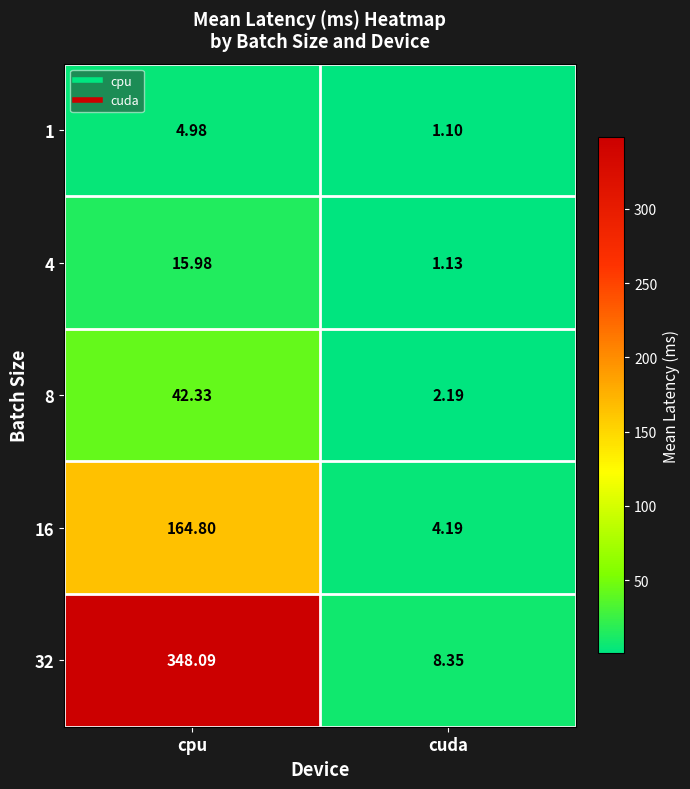

At which category is the sum across all series the highest?

cpu